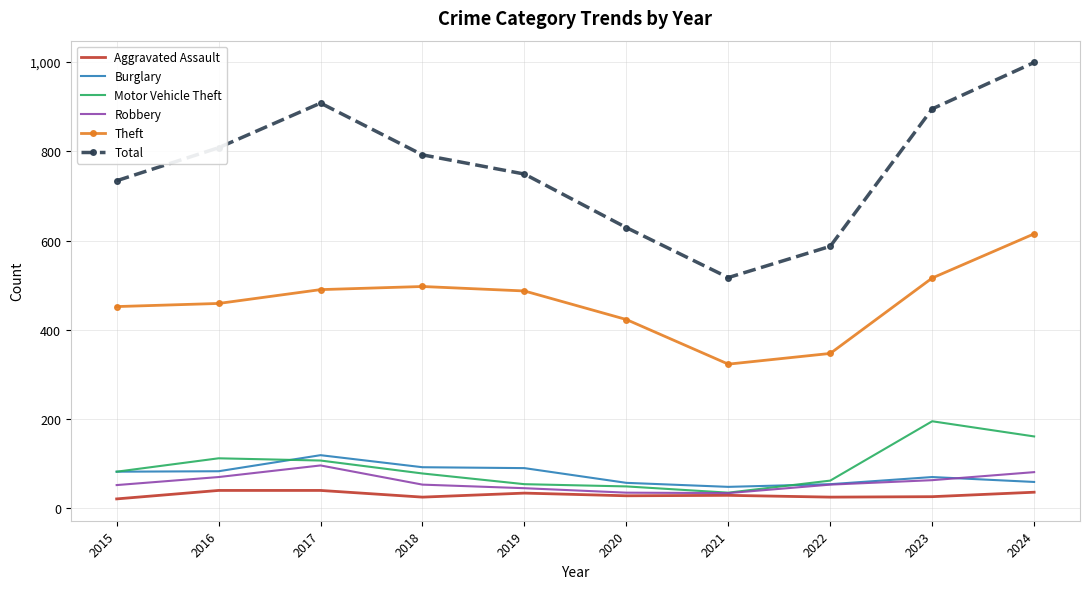

The Burglary series shows 54 at 2022. True or false?

True